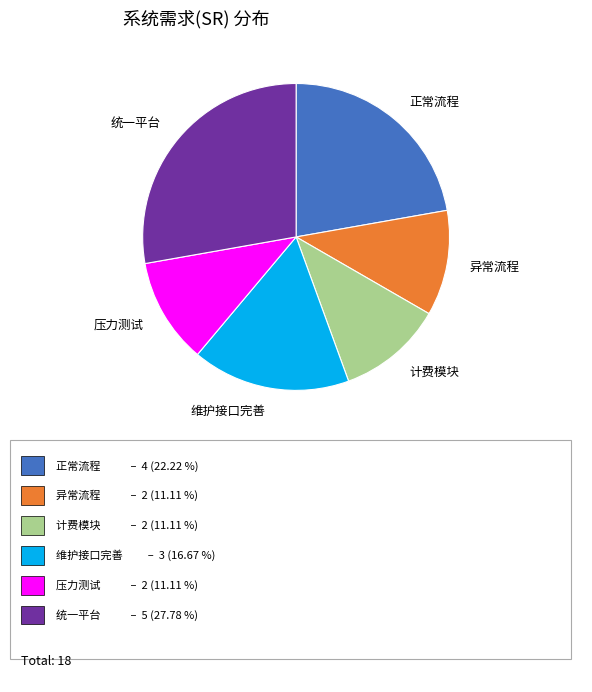

Count the number of slices in the pie.

6